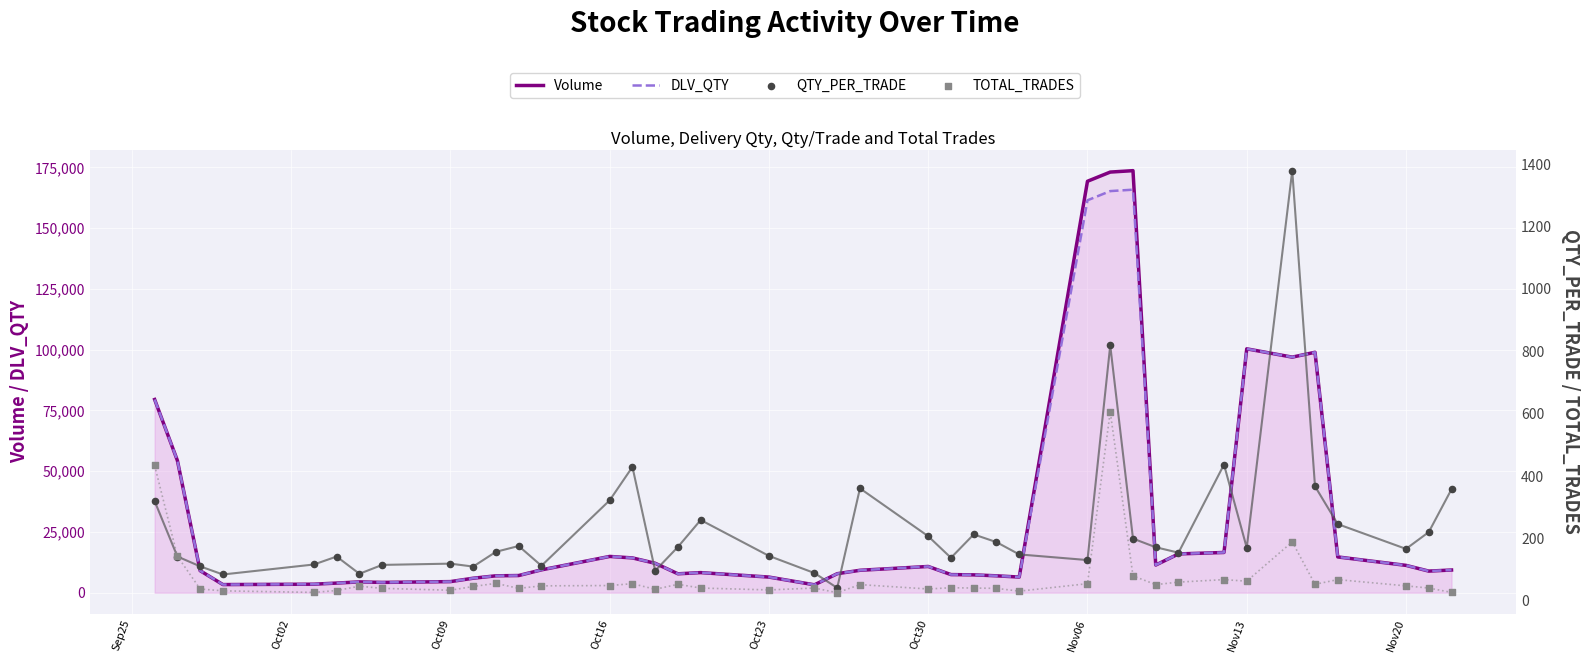

Which series reaches the minimum Y coordinate?

TOTAL_TRADES